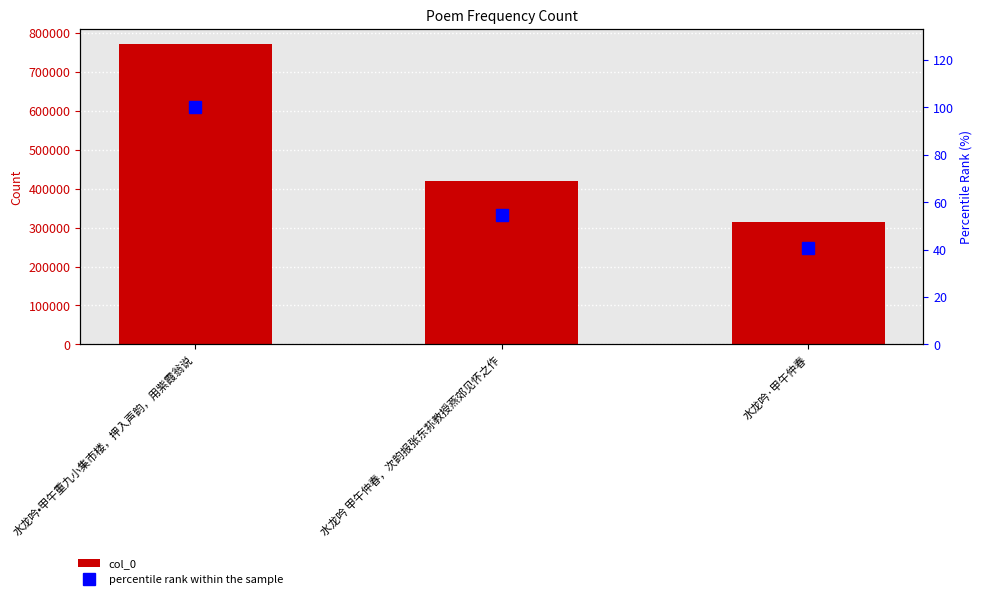

At how many categories does at least one series exceed 597484?

1